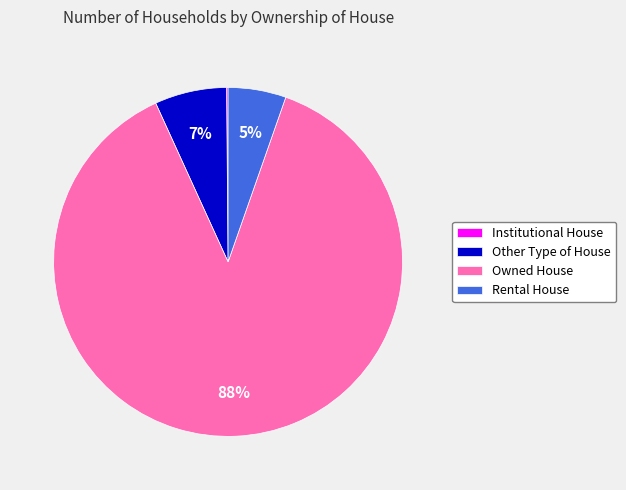

To the nearest percent, what percentage of the pie is Owned House?

88%